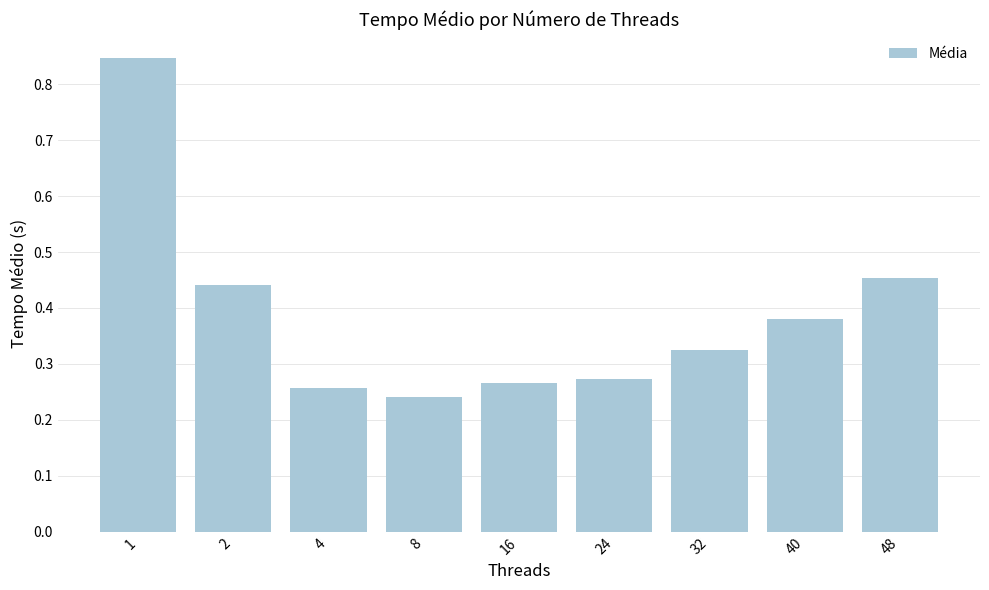

Which category has the highest value across all series?

1